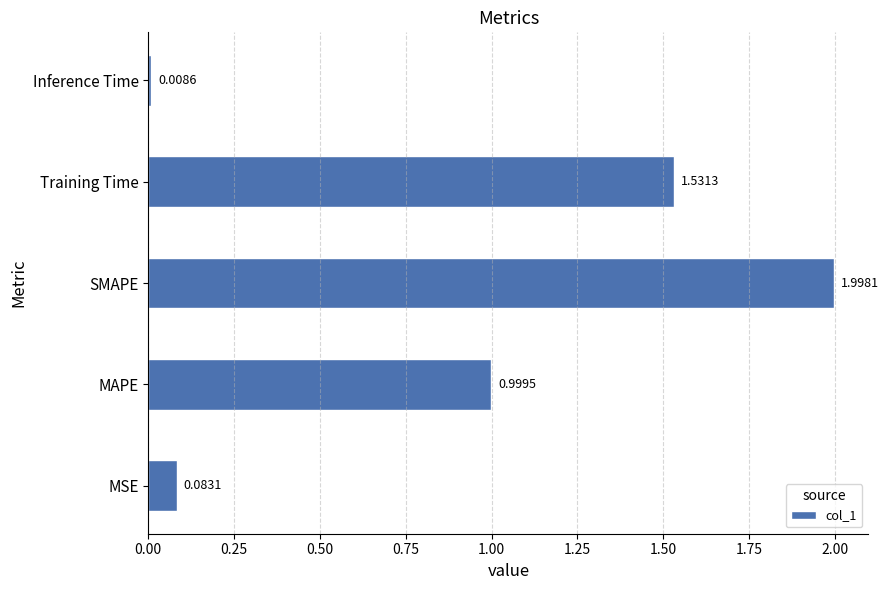

Which category has the lowest value across all series?

Inference Time